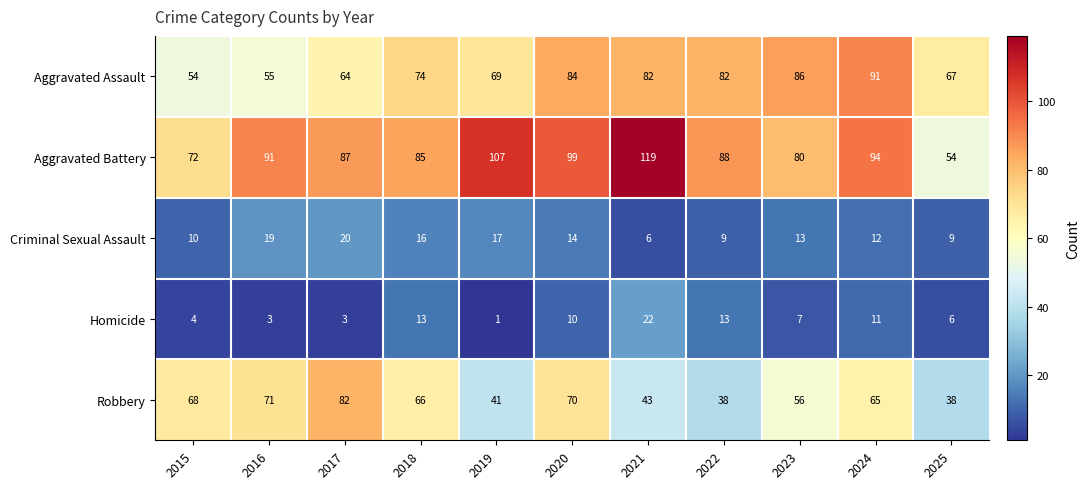

Which series changed the most between 2024 and 2025?

Aggravated Battery